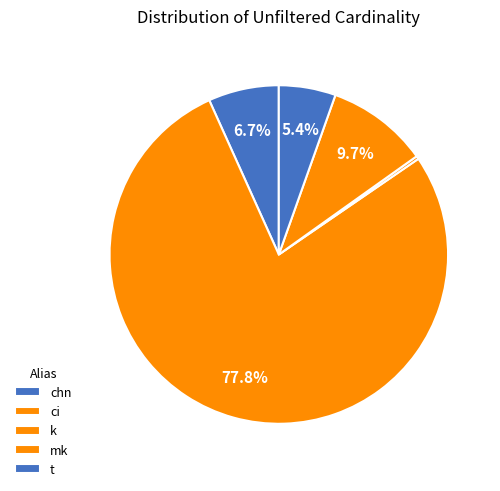

Which category accounts for the majority?

ci